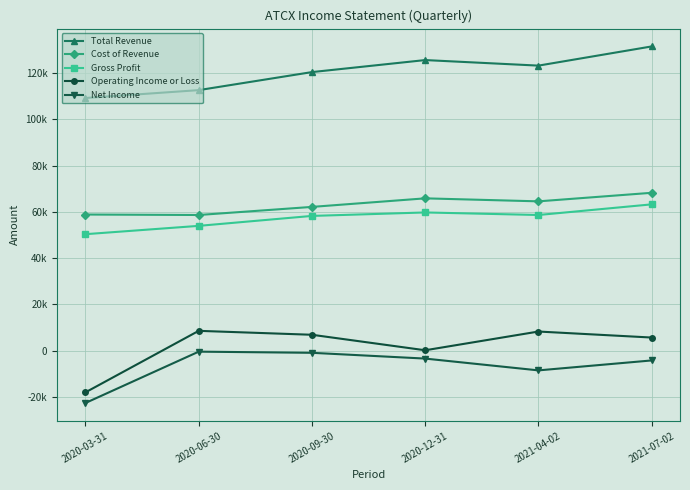

At which category does Cost of Revenue reach its first local valley?

2020-06-30